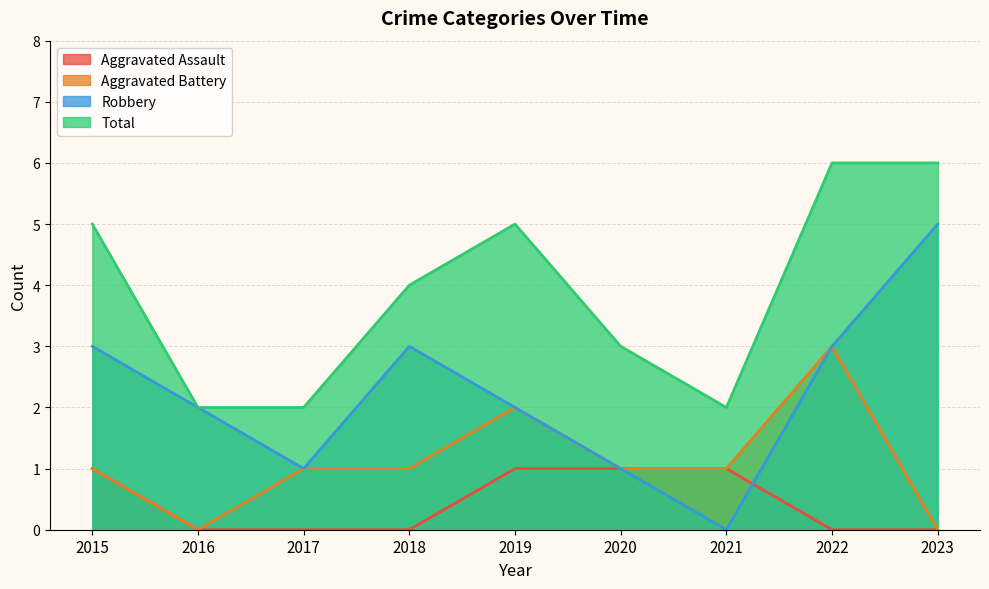

In Aggravated Battery, how many points are higher than both neighbors (excluding endpoints)?

2